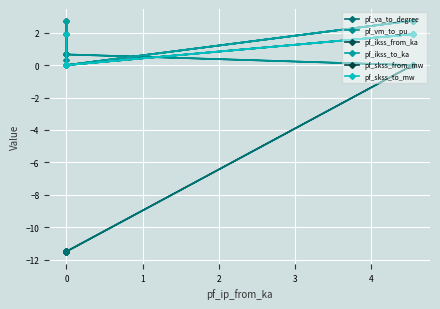

Is this an area chart (filled region under the line)?

No